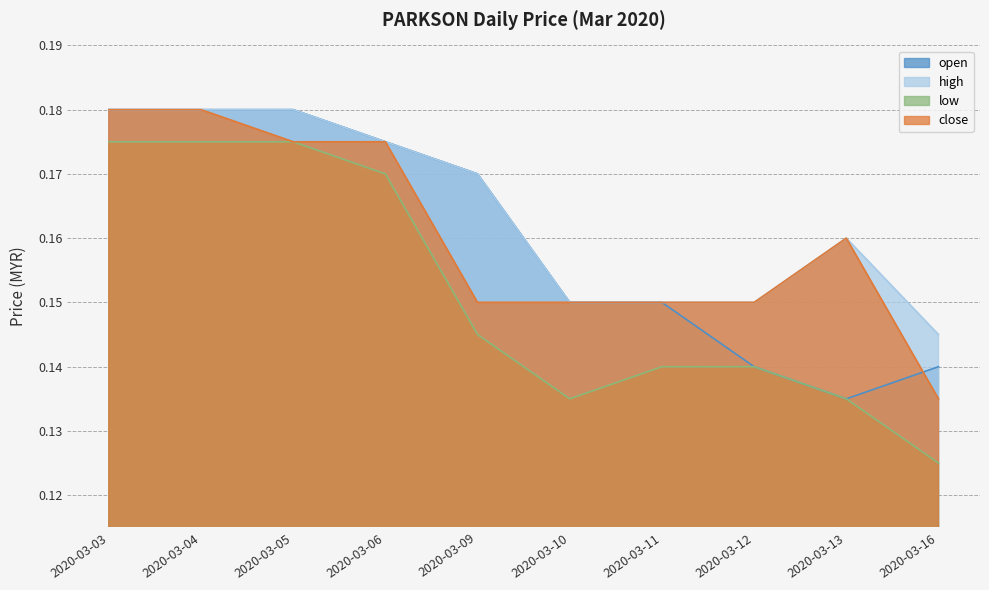

Which label corresponds to the smallest value in the chart?

2020-03-16